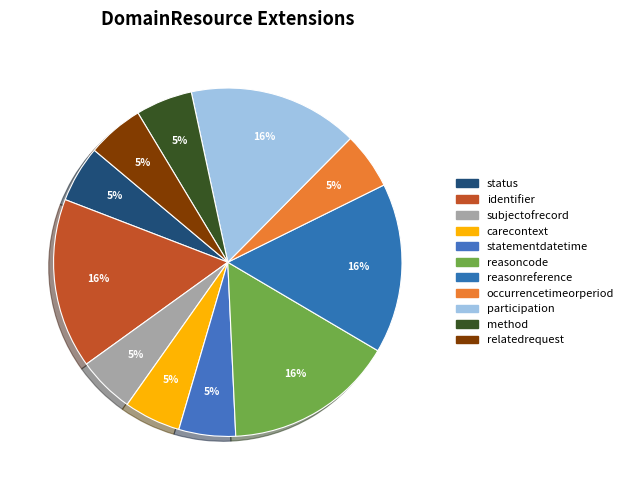

Is reasonreference the majority of the pie?

No